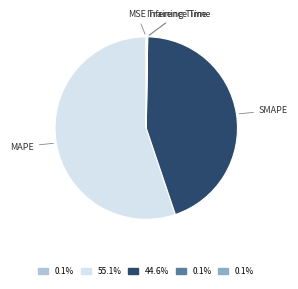

What is the largest slice in the pie chart?

MAPE